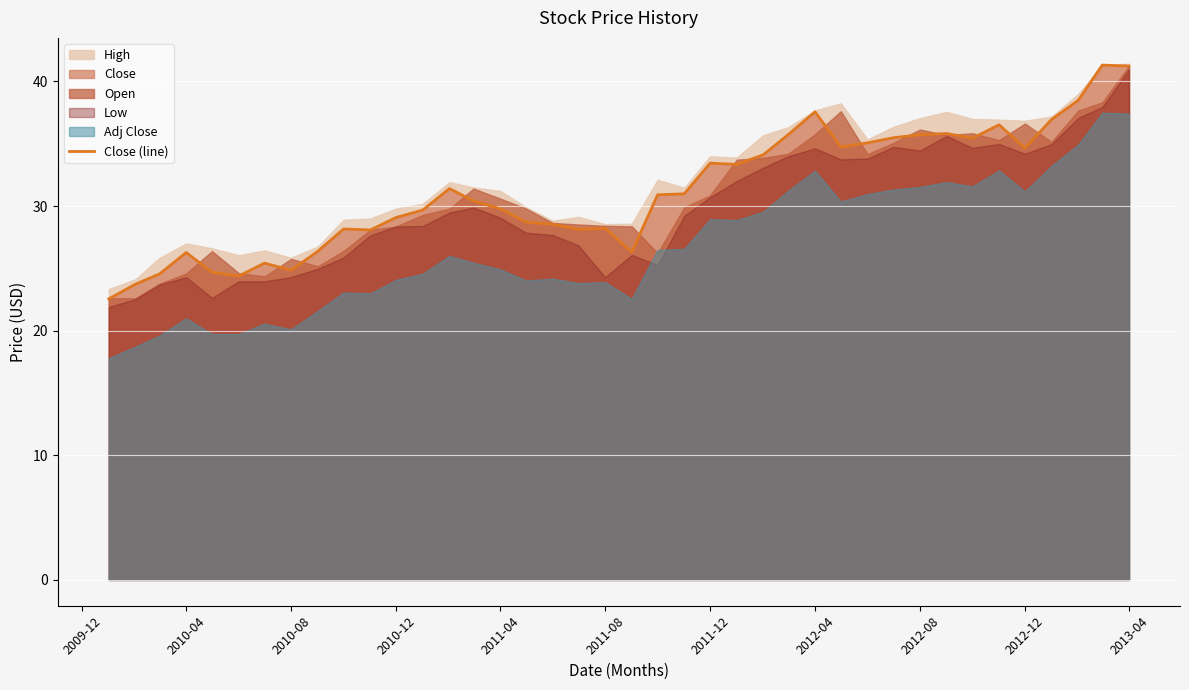

What is the maximum value shown in the chart?

41.3